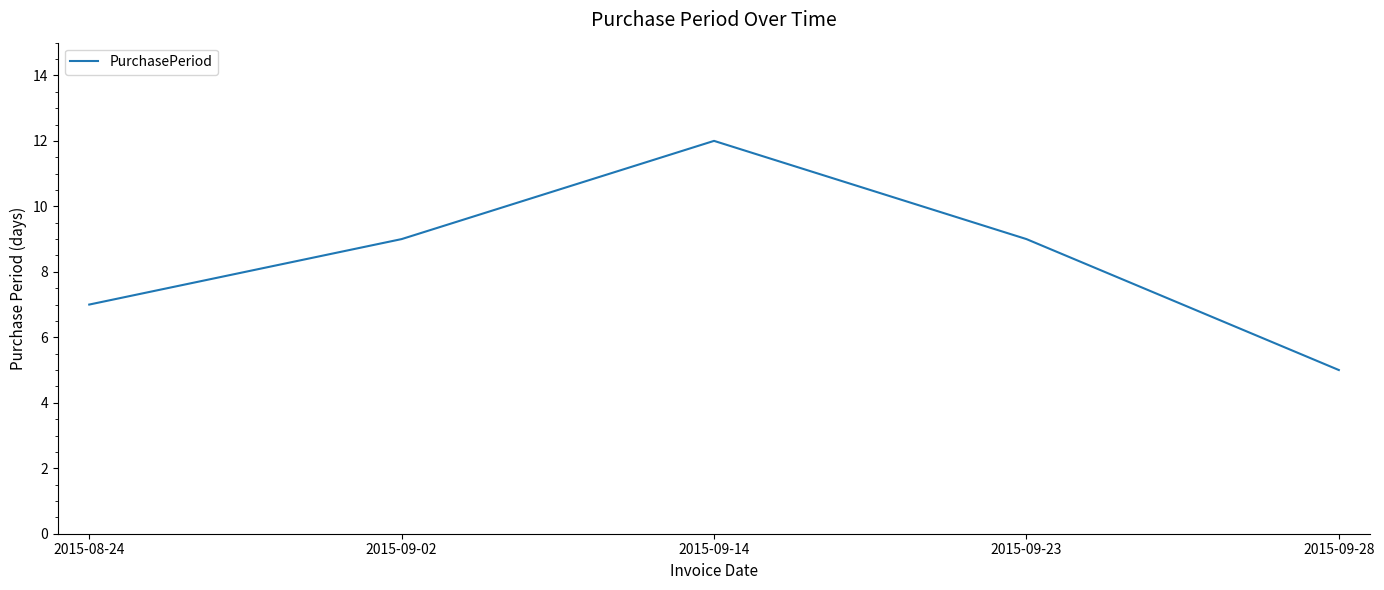

Reading left to right, transcribe all the data shown in this chart.

2015-08-24=7	2015-09-02=9	2015-09-14=12	2015-09-23=9	2015-09-28=5